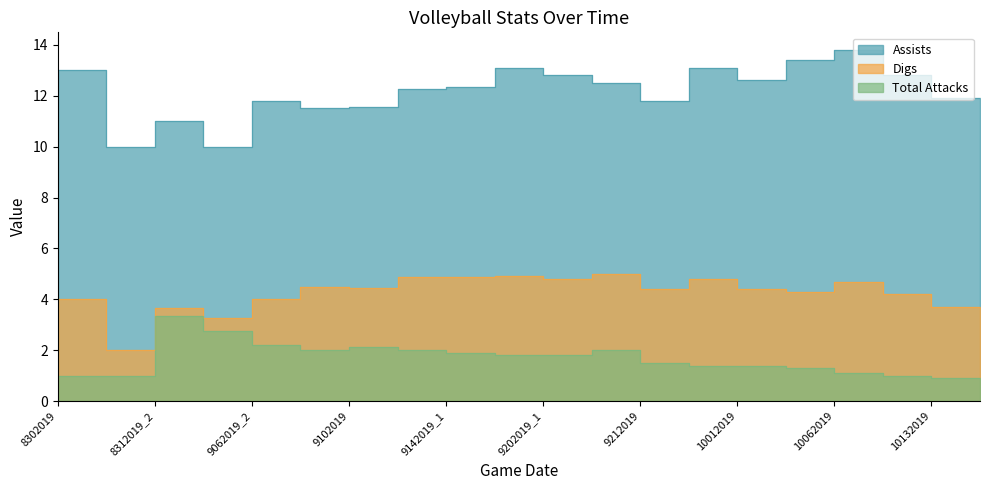

What is the highest value of the Assists series?

13.8